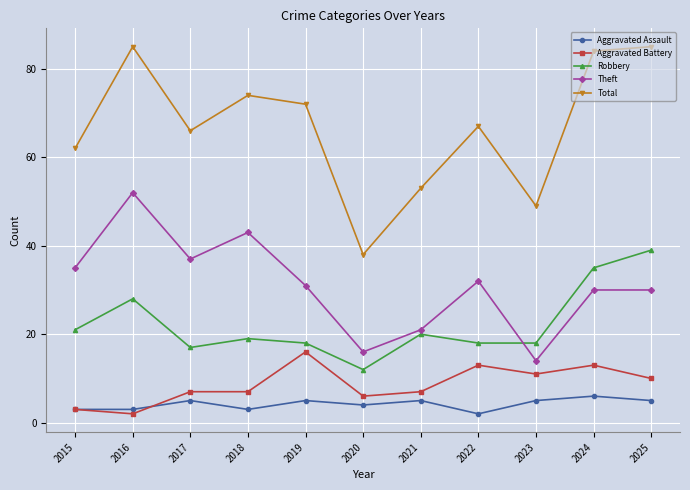

List the series in order of their peak value, highest first.

Total, Theft, Robbery, Aggravated Battery, Aggravated Assault